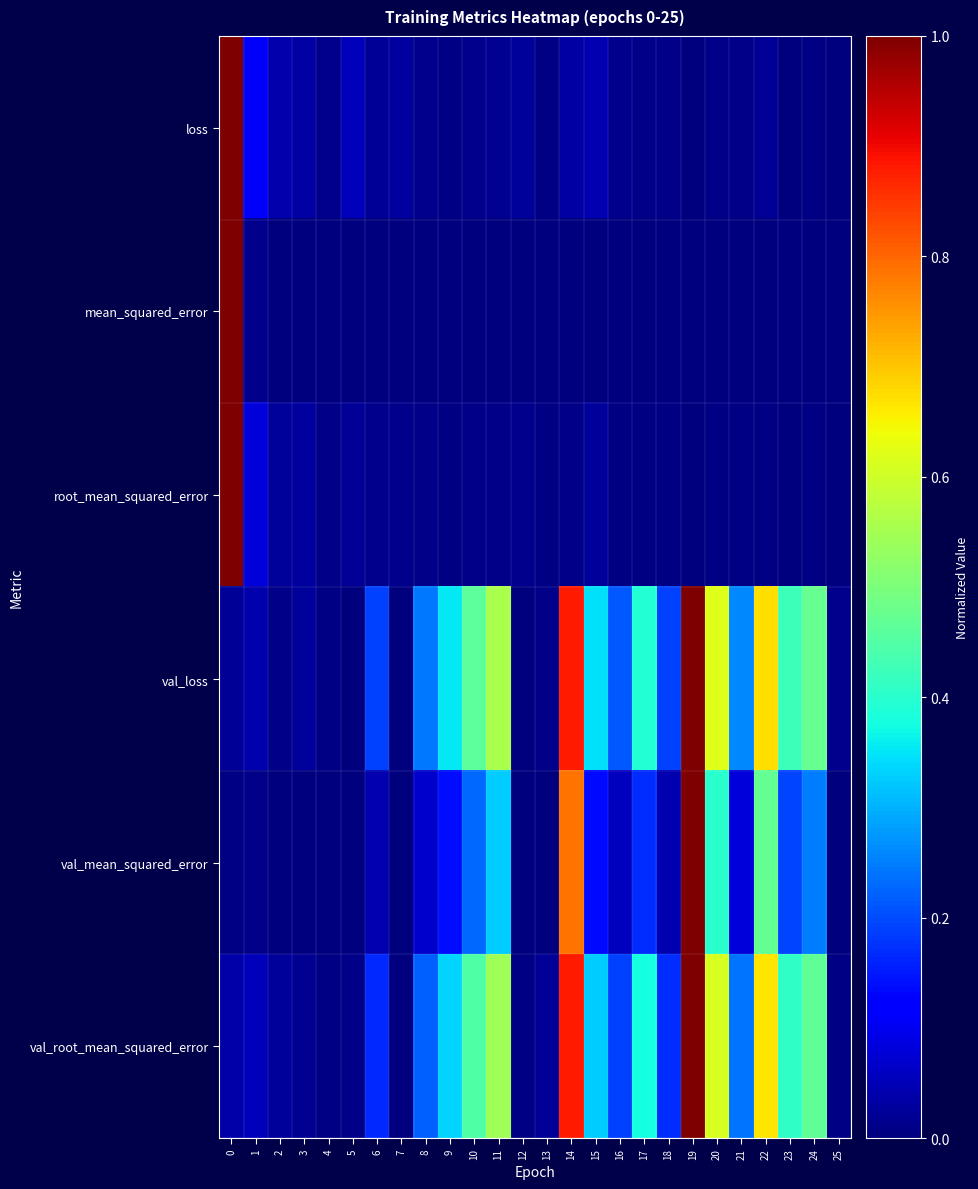

Reading right to left, transcribe all the data shown in this chart.

loss: 25=0.0	24=0.0	23=0.0	22=0.0	21=0.0	20=0.0	19=0.0	18=0.0	17=0.0	16=0.0	15=0.0	14=0.0	13=0.0	12=0.0	11=0.0	10=0.0	9=0.0	8=0.0	7=0.0	6=0.0	5=0.1	4=0.0	3=0.0	2=0.0	1=0.1	0=1.0
mean_squared_error: 25=0.0	24=0.0	23=0.0	22=0.0	21=0.0	20=0.0	19=0.0	18=0.0	17=0.0	16=0.0	15=0.0	14=0.0	13=0.0	12=0.0	11=0.0	10=0.0	9=0.0	8=0.0	7=0.0	6=0.0	5=0.0	4=0.0	3=0.0	2=0.0	1=0.0	0=1.0
root_mean_squared_error: 25=0.0	24=0.0	23=0.0	22=0.0	21=0.0	20=0.0	19=0.0	18=0.0	17=0.0	16=0.0	15=0.0	14=0.0	13=0.0	12=0.0	11=0.0	10=0.0	9=0.0	8=0.0	7=0.0	6=0.0	5=0.0	4=0.0	3=0.0	2=0.0	1=0.1	0=1.0
val_loss: 25=0.0	24=0.5	23=0.4	22=0.7	21=0.3	20=0.6	19=1.0	18=0.2	17=0.4	16=0.2	15=0.3	14=0.9	13=0.0	12=0.0	11=0.6	10=0.5	9=0.4	8=0.2	7=0.0	6=0.2	5=0.0	4=0.0	3=0.0	2=0.0	1=0.0	0=0.0
val_mean_squared_error: 25=0.0	24=0.2	23=0.2	22=0.5	21=0.1	20=0.4	19=1.0	18=0.0	17=0.2	16=0.1	15=0.1	14=0.8	13=0.0	12=0.0	11=0.3	10=0.2	9=0.1	8=0.1	7=0.0	6=0.0	5=0.0	4=0.0	3=0.0	2=0.0	1=0.0	0=0.0
val_root_mean_squared_error: 25=0.0	24=0.5	23=0.4	22=0.7	21=0.2	20=0.6	19=1.0	18=0.2	17=0.4	16=0.2	15=0.3	14=0.9	13=0.0	12=0.0	11=0.5	10=0.4	9=0.3	8=0.2	7=0.0	6=0.2	5=0.0	4=0.0	3=0.0	2=0.0	1=0.1	0=0.0